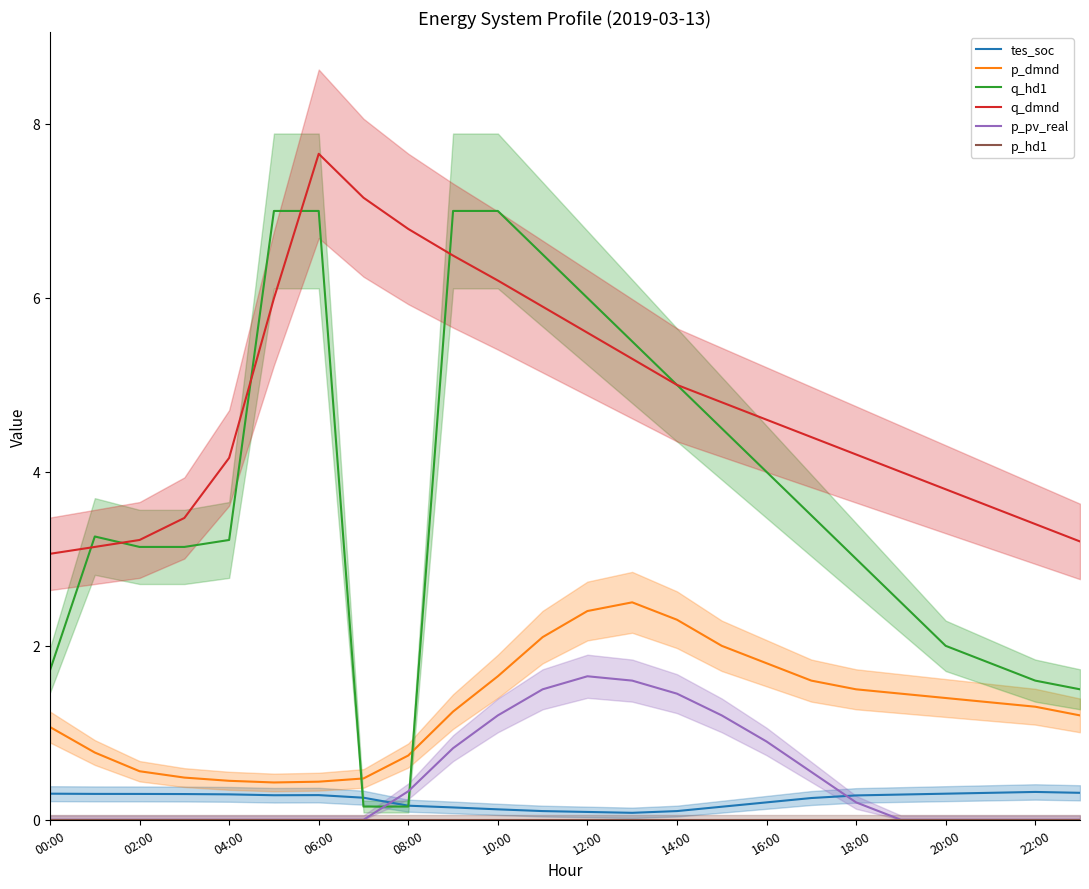

True or false: q_hd1 and p_hd1 intersect in this chart.

False